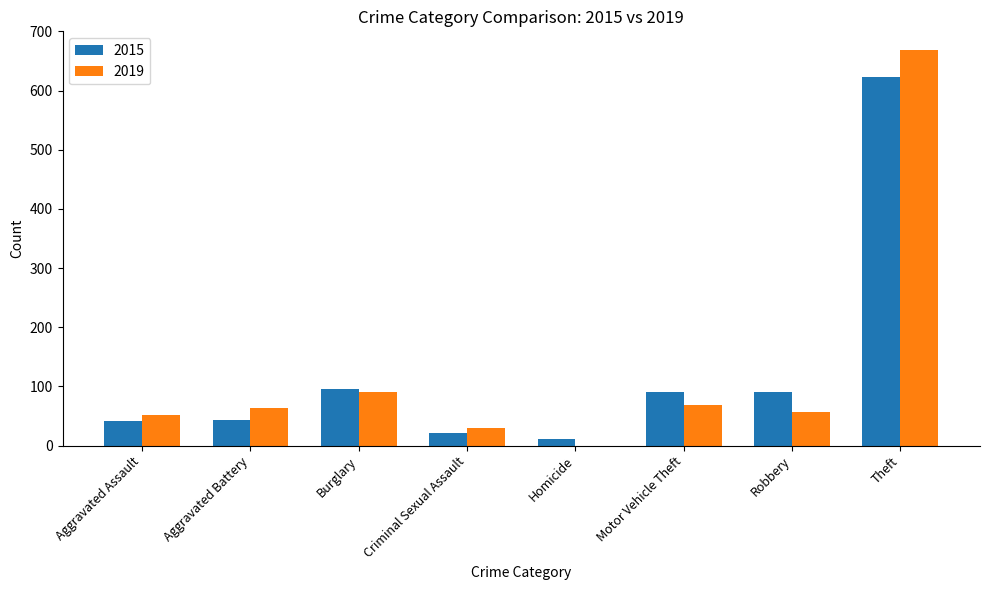

What is the difference between the 2019 values at Criminal Sexual Assault and Theft?

640